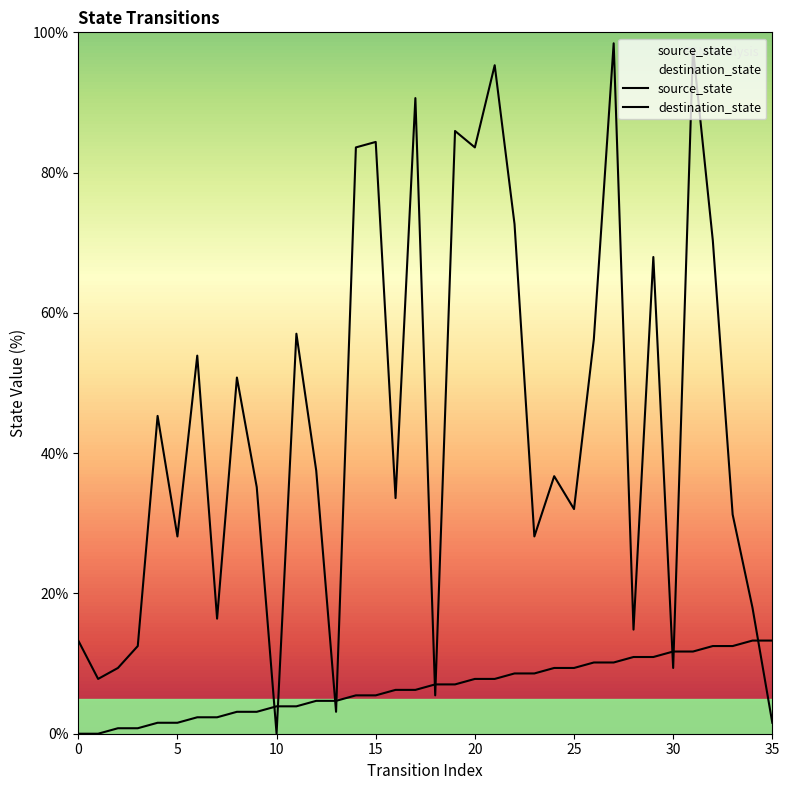

How many lines are shown in the chart?

2